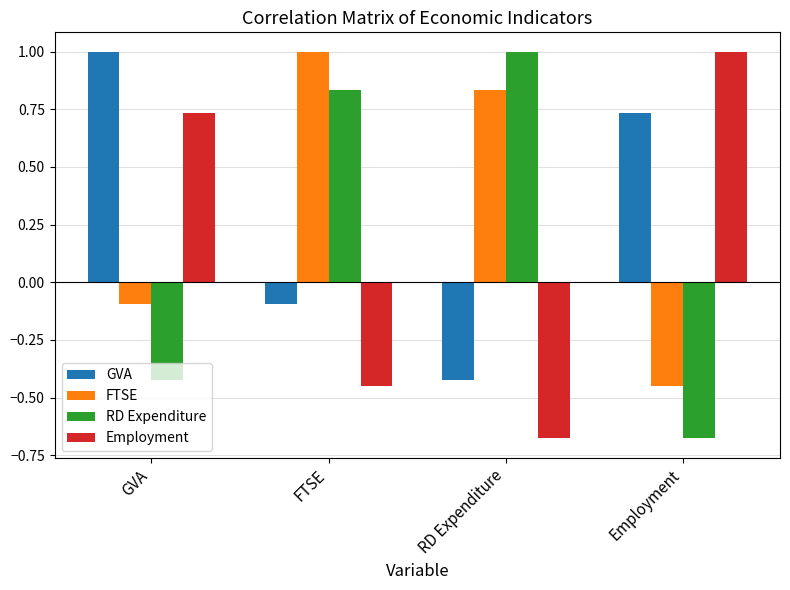

What is the approximate value of FTSE at FTSE?

1.0